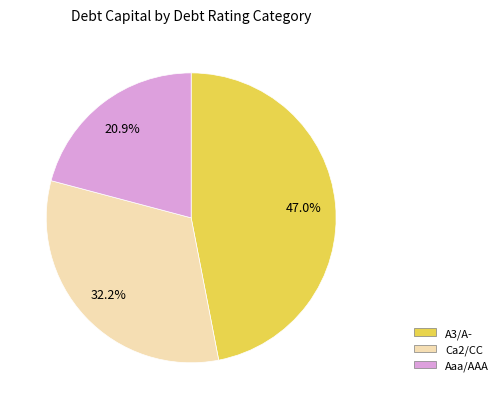

Does A3/A- account for over 50% of the chart?

No